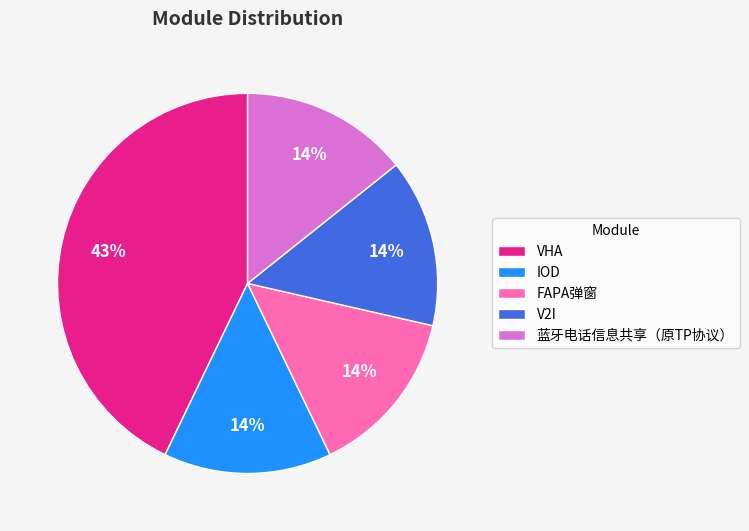

What percentage is the IOD slice, to the nearest percent?

14%